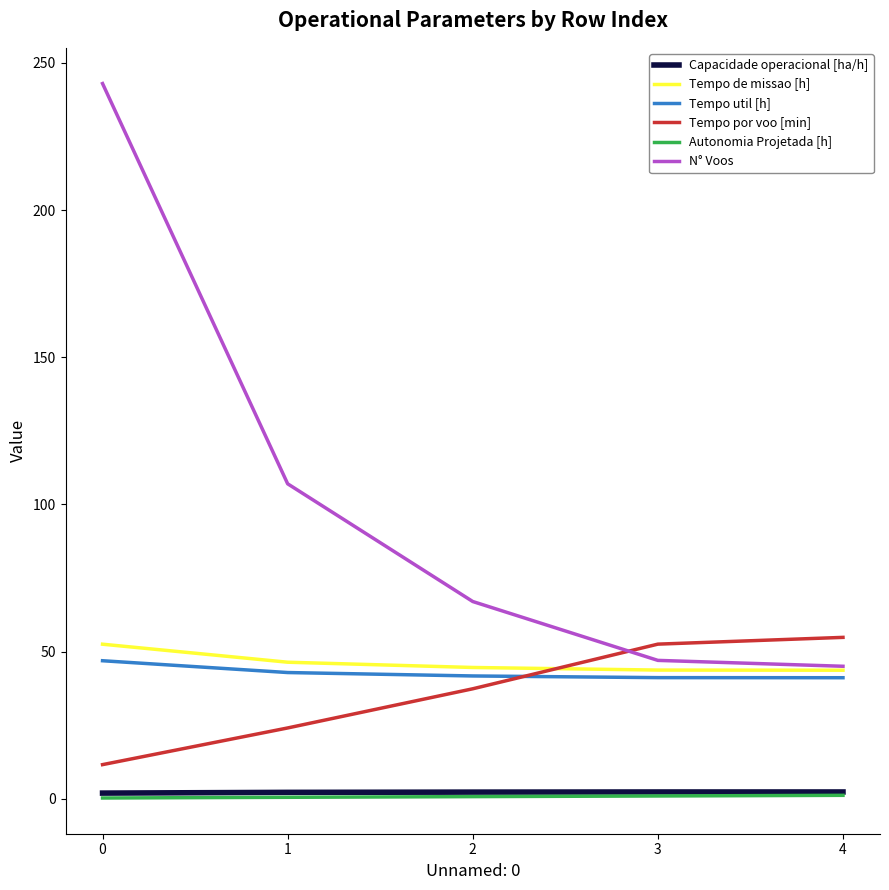

True or false: Capacidade operacional [ha/h] has a value of 1.9 at 0.

True